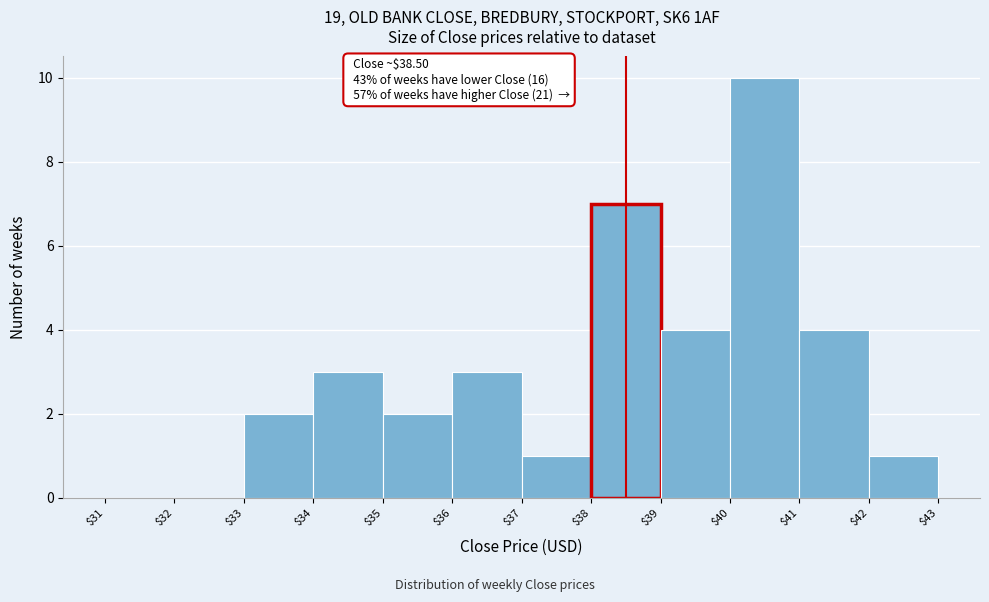

Over which range of the x-axis is the bar tallest?

$40 to $41